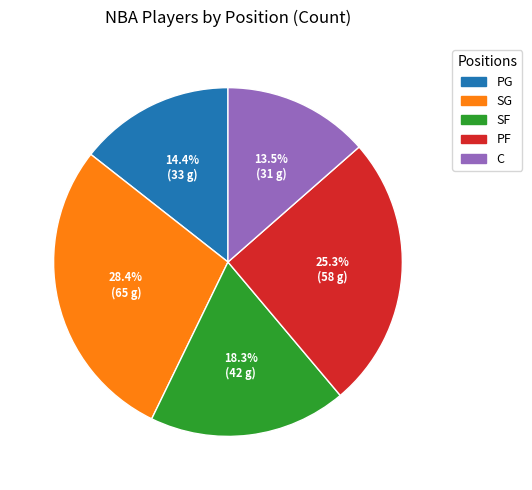

Between PG and SG, which is larger?

SG